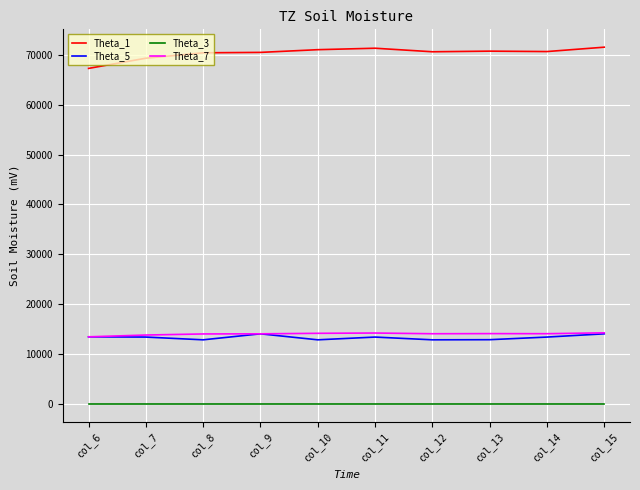

True or false: Theta_5 and Theta_1 intersect in this chart.

False